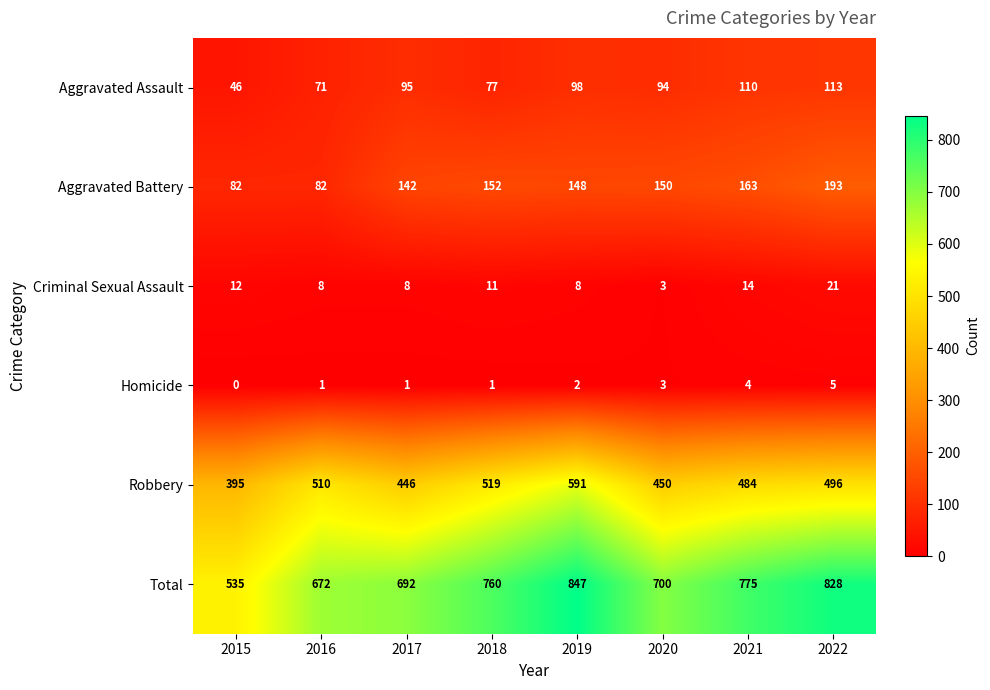

List the series in order of their peak value, highest first.

Total, Robbery, Aggravated Battery, Aggravated Assault, Criminal Sexual Assault, Homicide